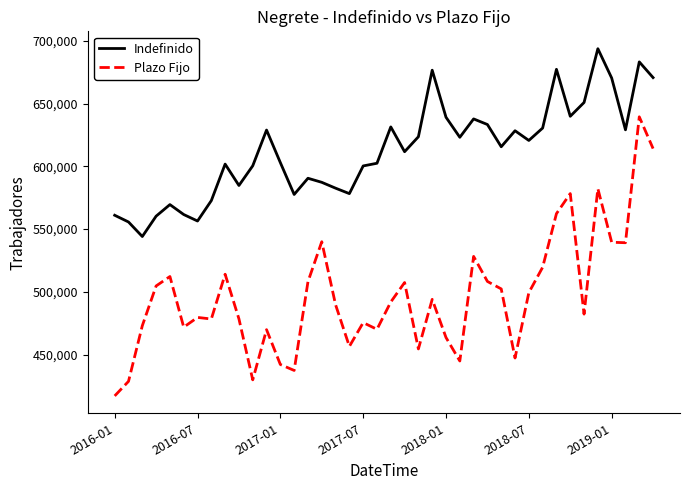

Which series has the largest range (max minus min)?

Plazo Fijo